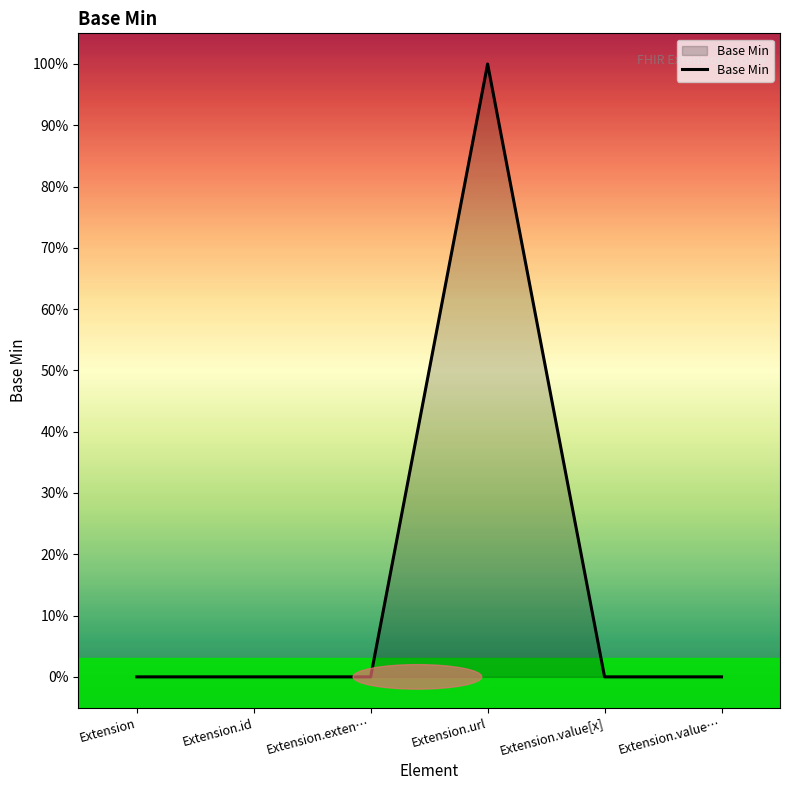

Does the chart display data point markers on the line(s)?

No